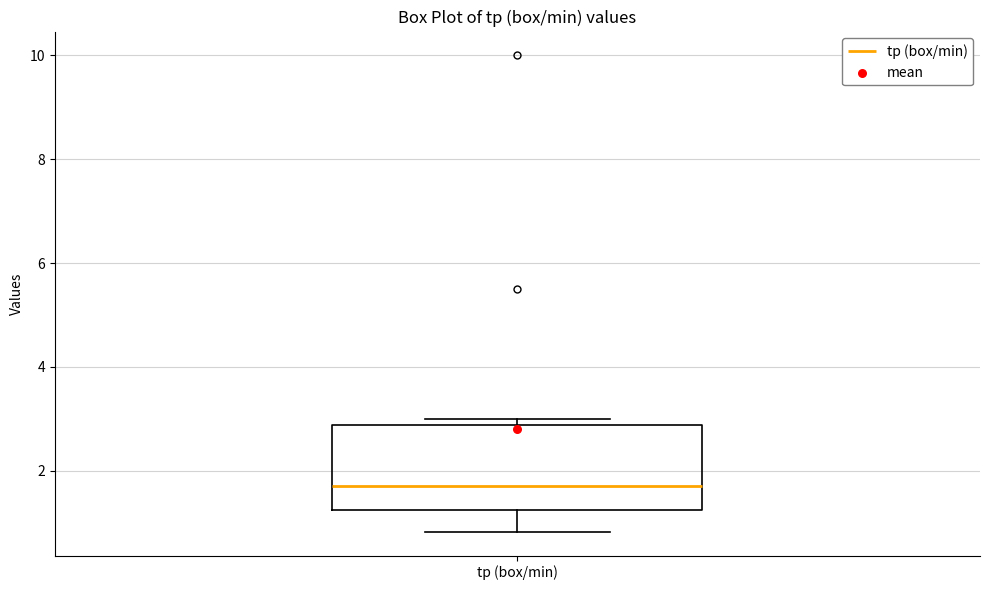

Transcribe this box plot: give where the median line is, the range the box spans, and where the two whiskers end, as read against the y-axis. The values are not printed on the chart, so give them approximately, as read against the axis.

median 1.8, box 1.2 to 2.8, whiskers 0.8 to 3.0